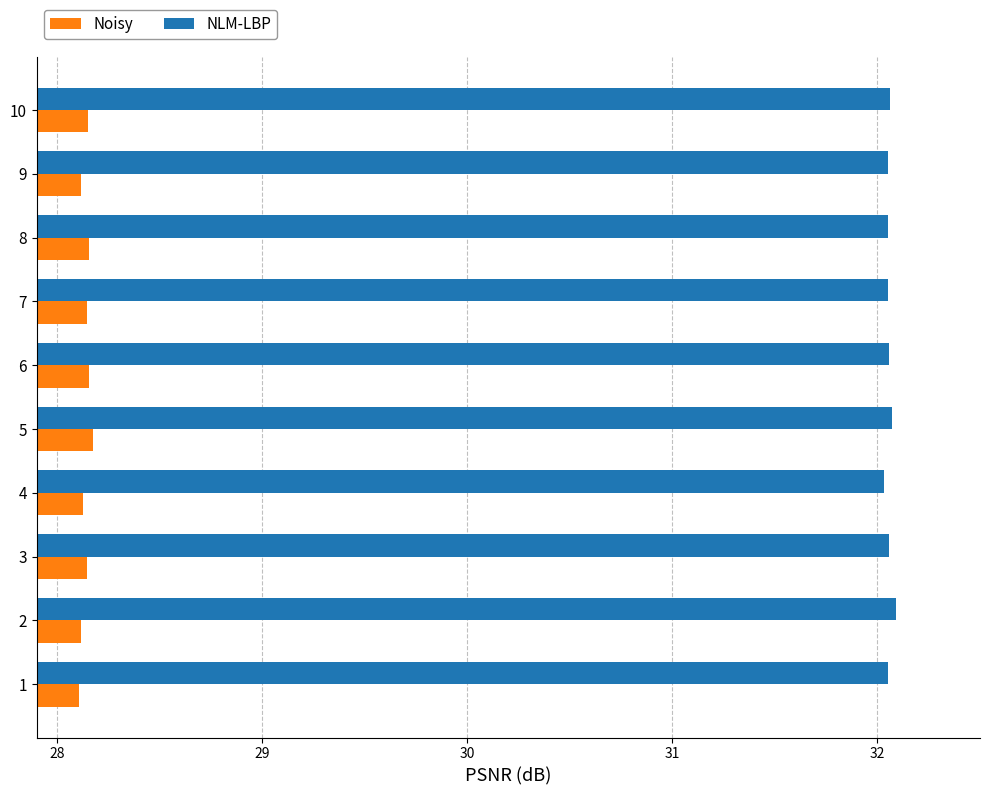

What is the spread (max minus min) of values at 1?

3.9